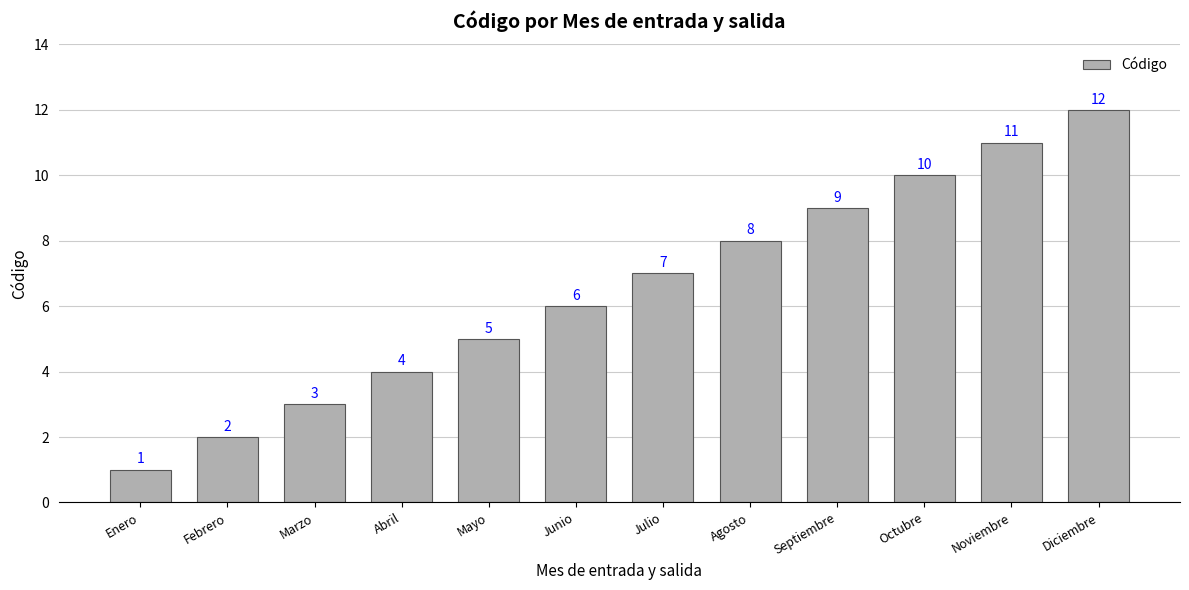

What is the maximum value shown in the chart?

12